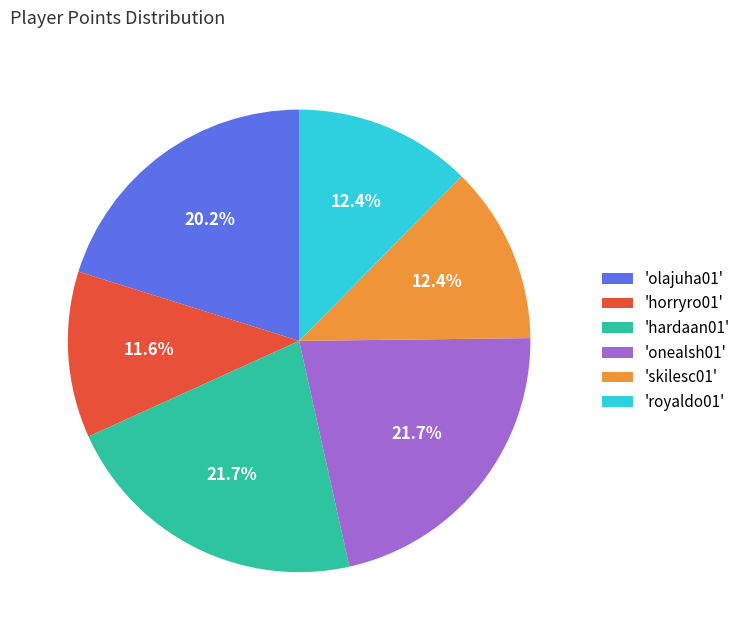

Which slice is the smallest?

'horryro01'